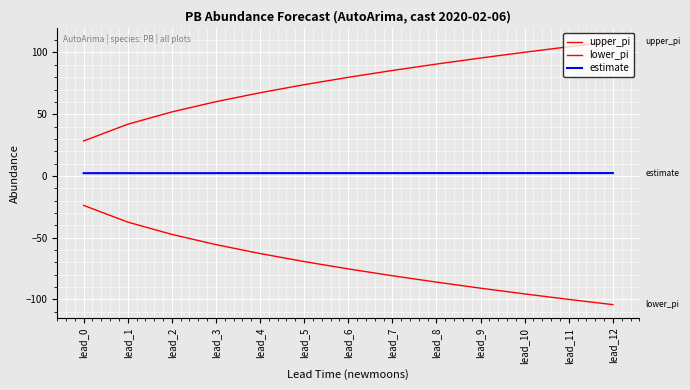

Does the chart have visible grid lines?

Yes